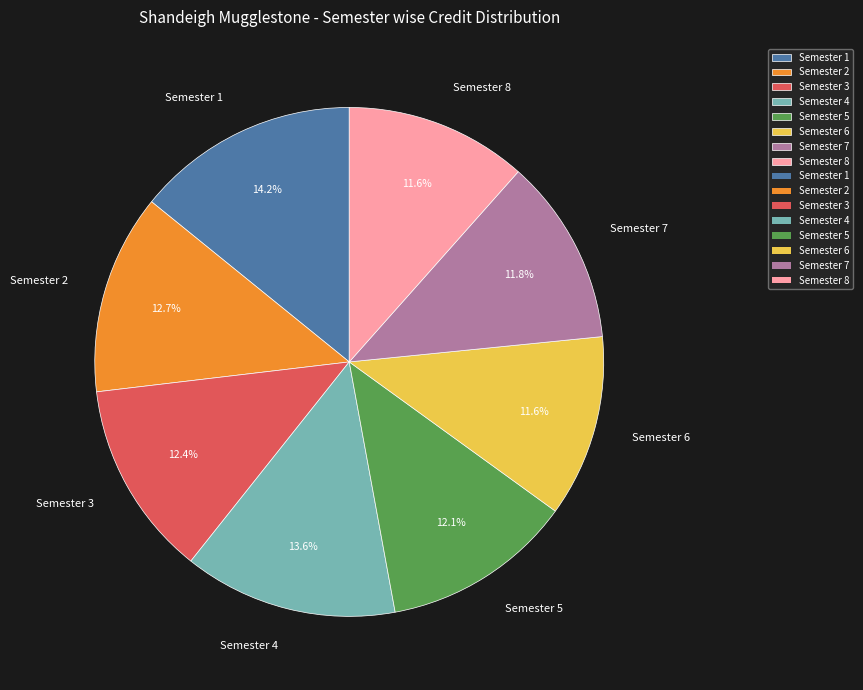

Count the number of slices in the pie.

8